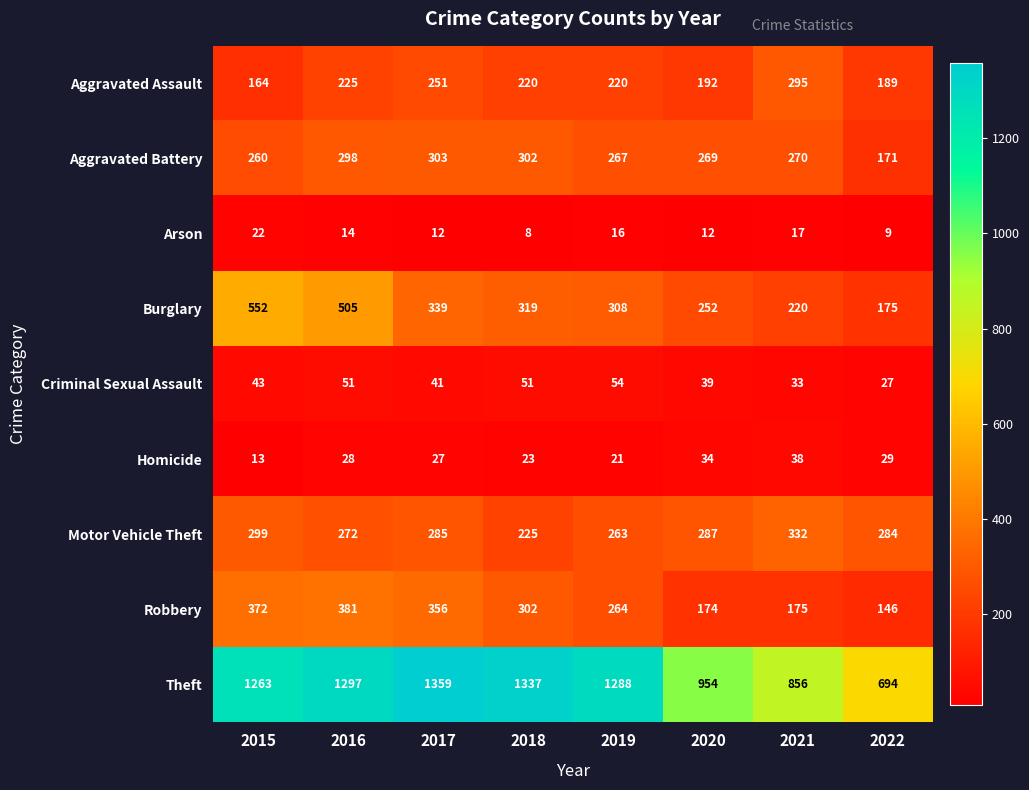

Which series has the largest total across all categories?

Theft